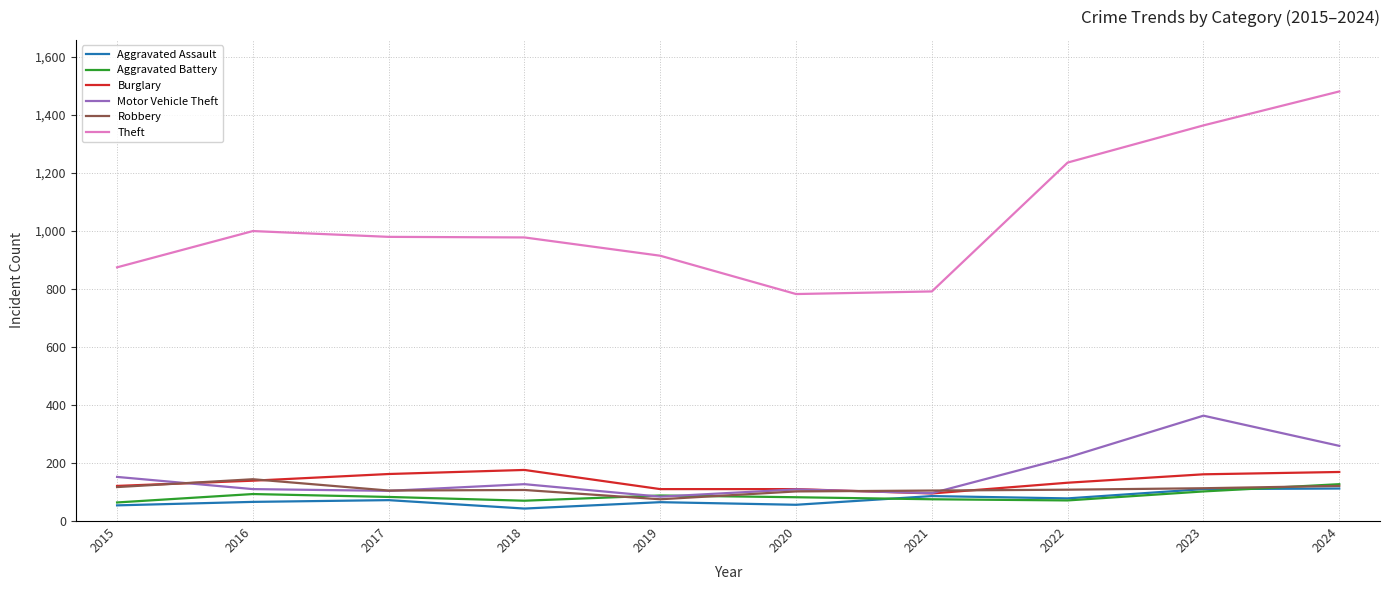

What is the difference between the Theft values at 2022 and 2021?

444